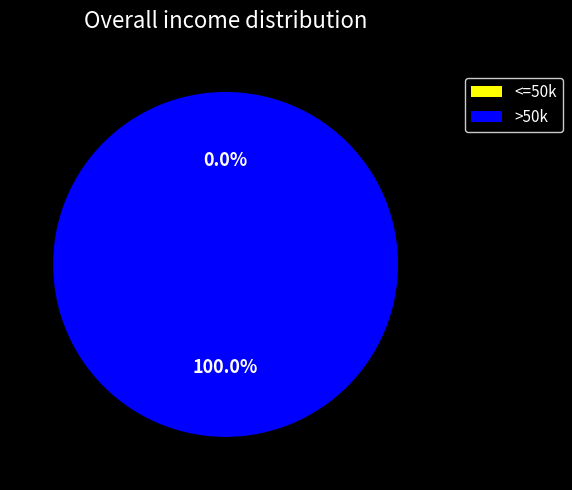

To the nearest percent, what is the average slice percentage?

50%